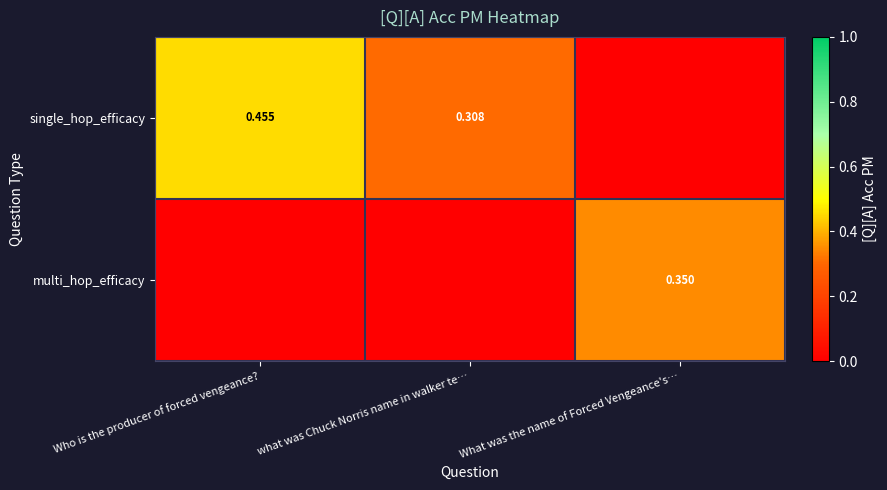

List the labels in order of single_hop_efficacy value, largest first.

Who is the producer of forced vengeance?, what was Chuck Norris name in walker te…, What was the name of Forced Vengeance's…